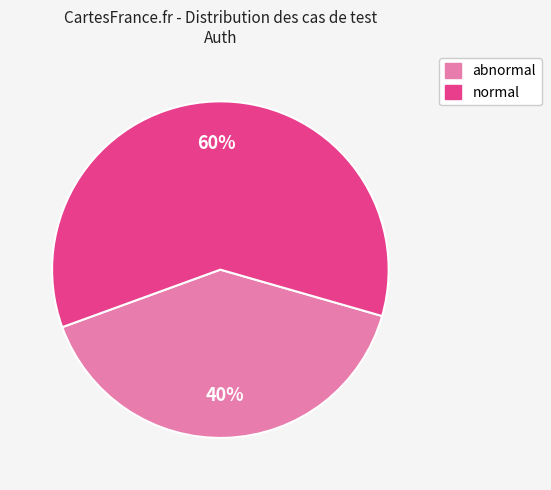

What is the smallest slice in the pie chart?

abnormal